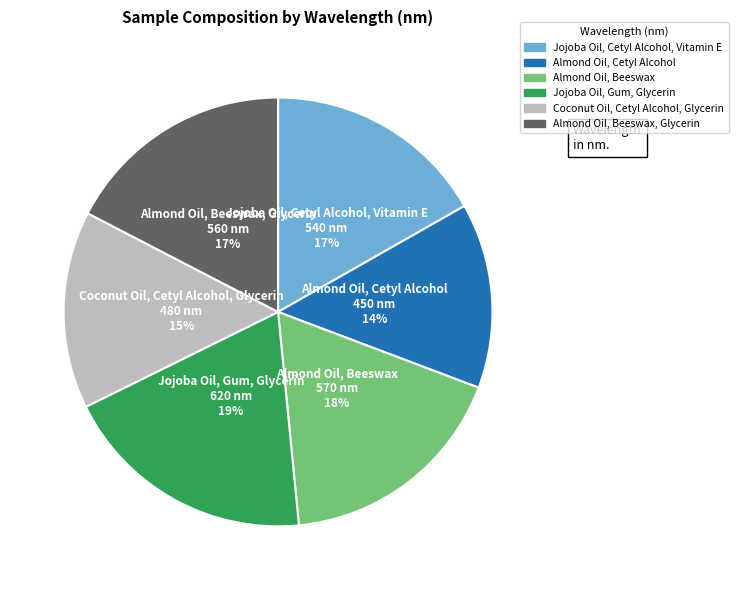

Is there a majority slice in this chart?

No